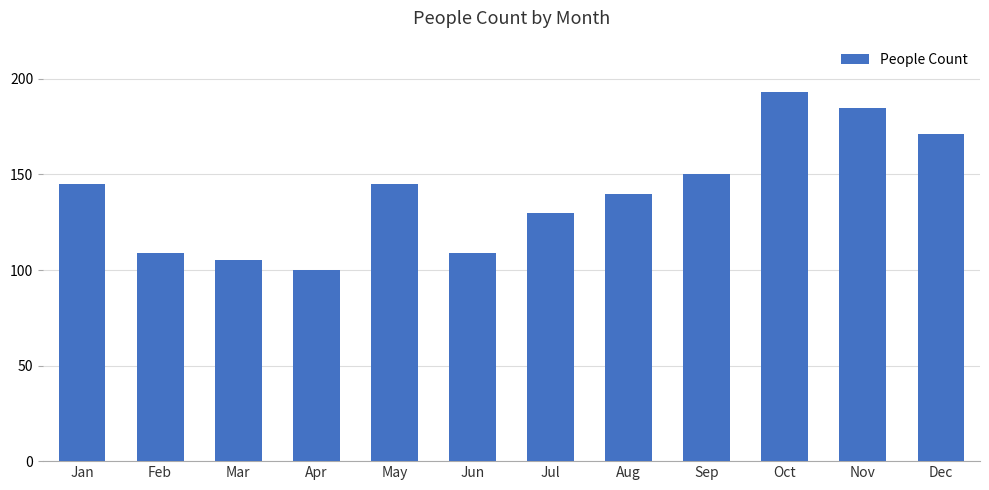

How many bars are there in total?

12